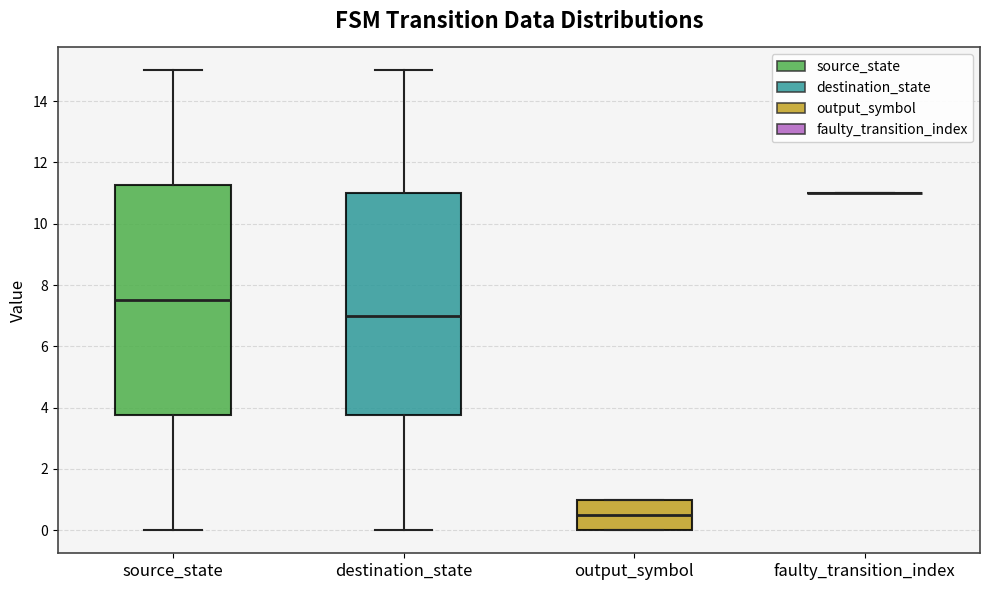

Reading left to right, transcribe this box plot: for each box, give where its median line is, the range the box spans, and where its two whiskers end, as read against the y-axis. The values are not printed on the chart, so give them approximately, as read against the axis.

source_state: median 7.6, box 3.8 to 11.2, whiskers 0.0 to 15.0
destination_state: median 7.0, box 3.8 to 11.0, whiskers 0.0 to 15.0
output_symbol: median 0.6, box 0.0 to 1.0, whiskers 0.0 to 1.0
faulty_transition_index: box collapsed to a line at 11.0, whiskers 11.0 to 11.0